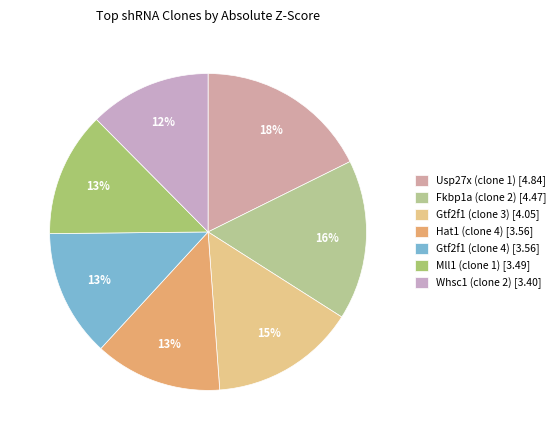

The Mll1 (clone 1) slice represents 13% of the pie. True or false?

True